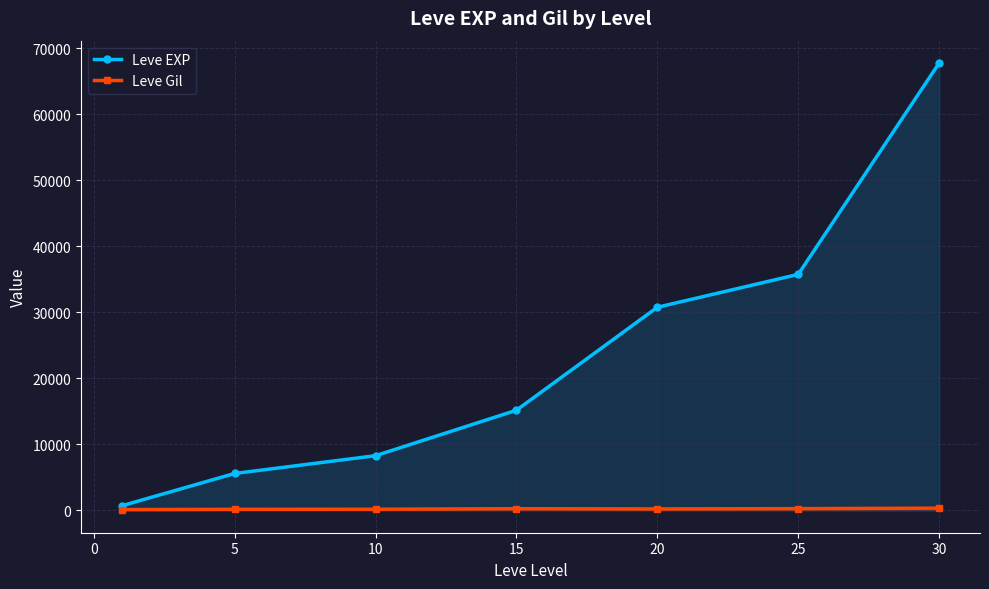

What is the value of the Leve EXP point at the 2nd from the left?

5582.5